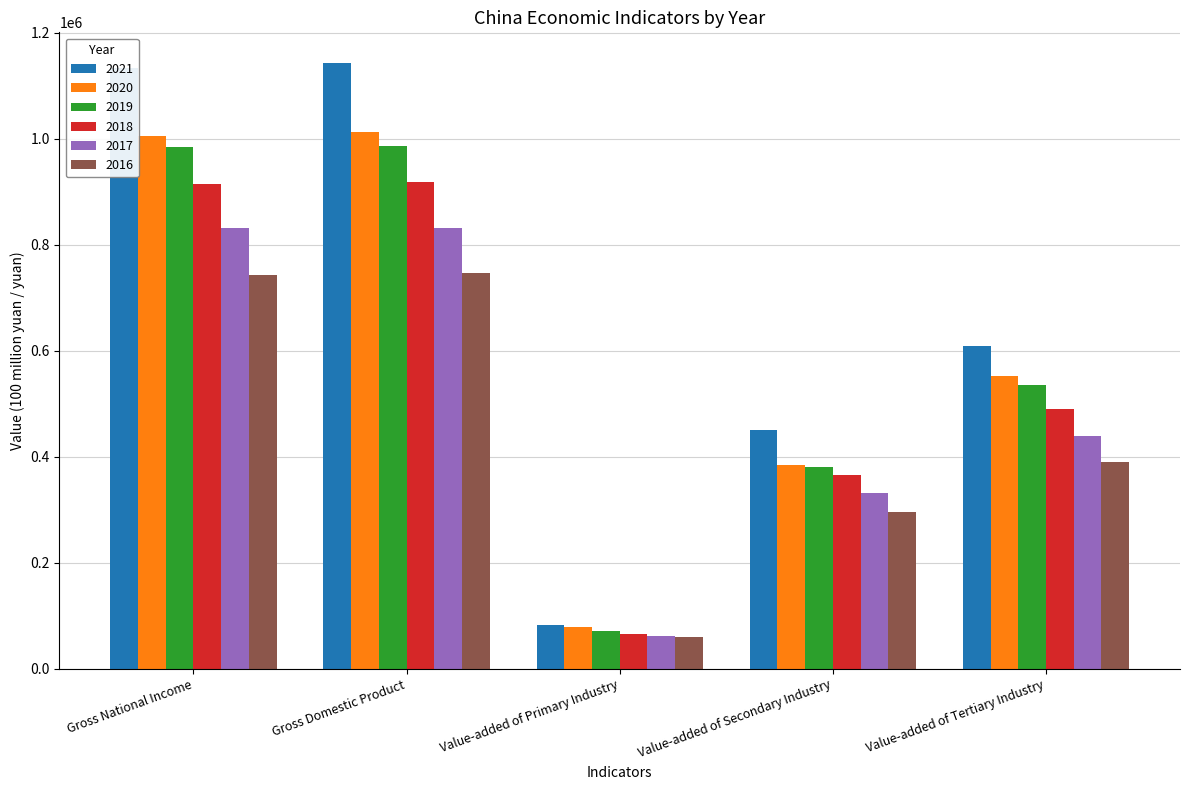

What is the minimum value for 2017?

62099.5